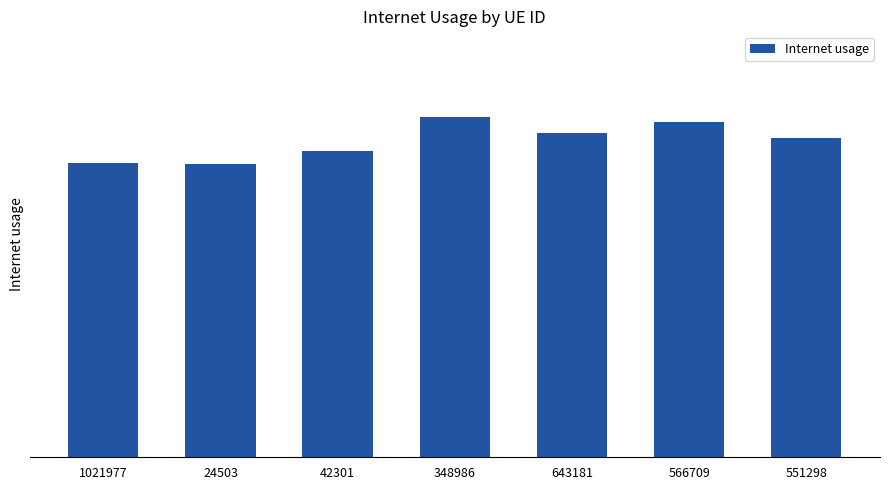

Which has a higher value, 551298 or 566709?

566709